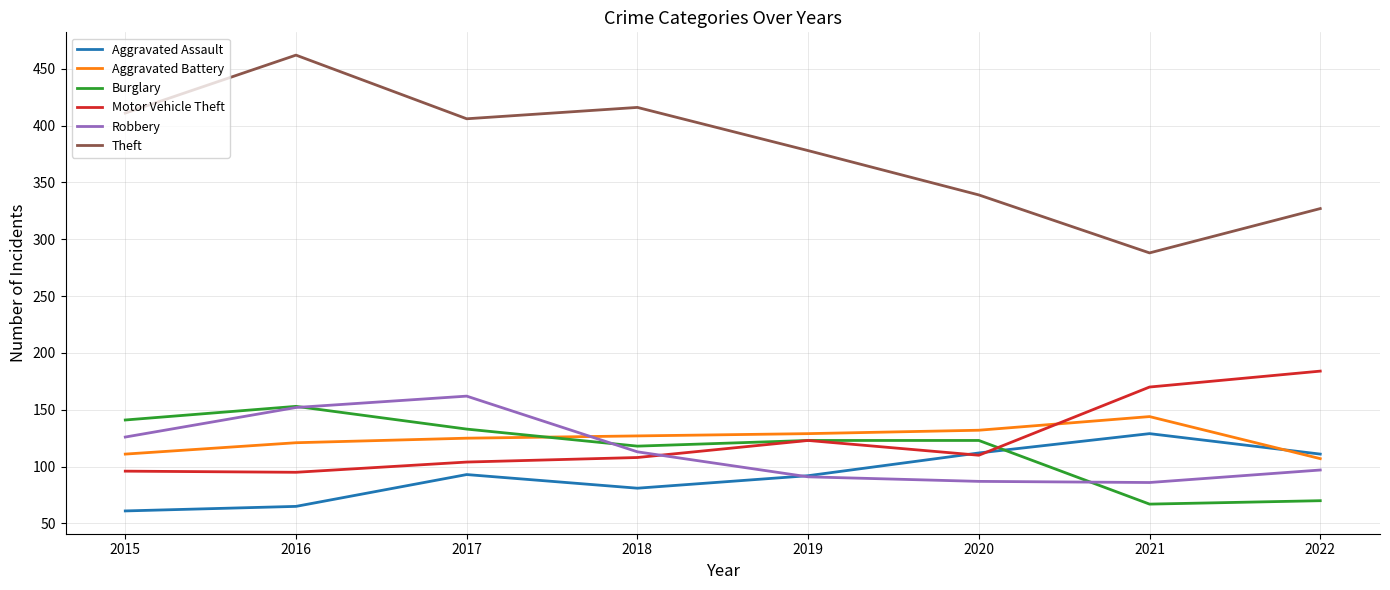

Which series has the largest total across all categories?

Theft